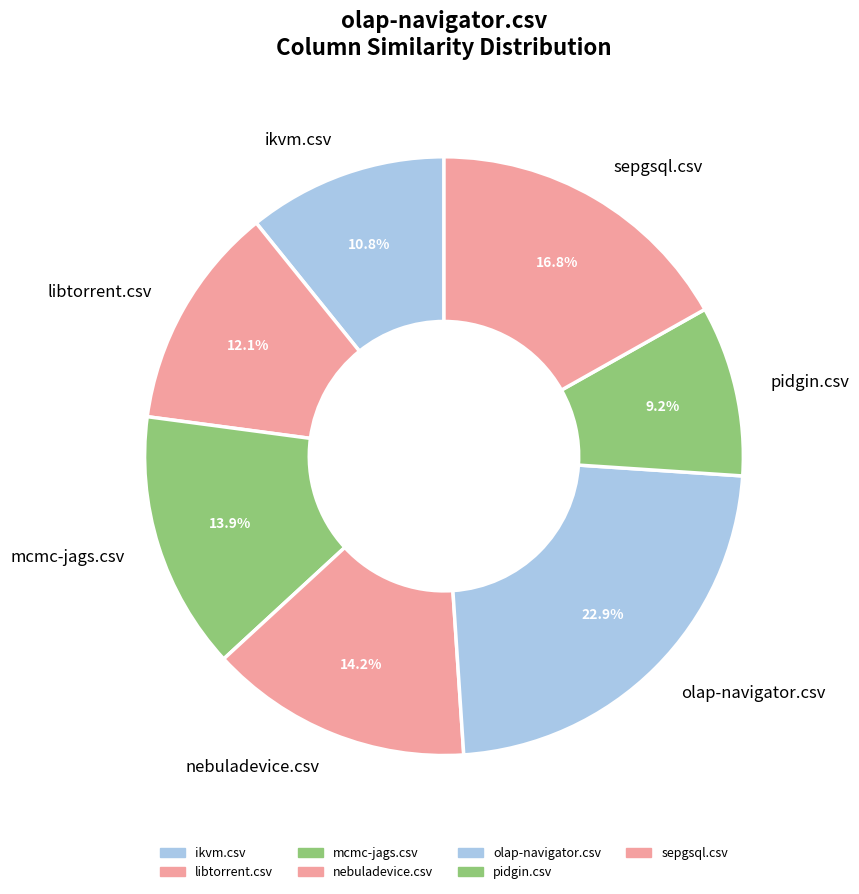

Which slice is the largest?

olap-navigator.csv